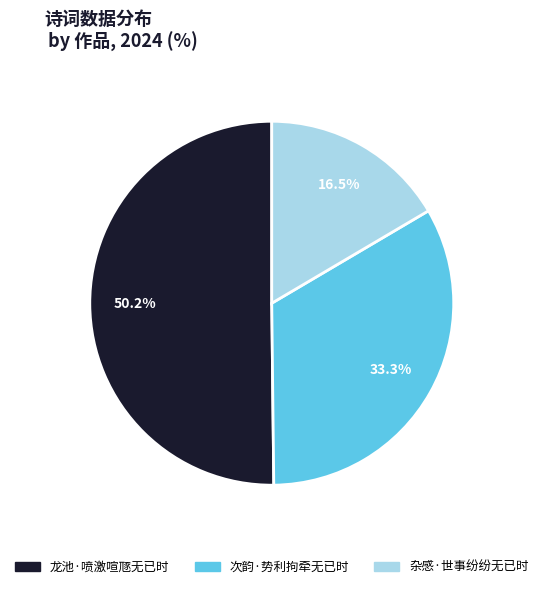

To the nearest percent, what is the difference between the 次韵·势利拘牵无已时 and 杂感·世事纷纷无已时 slice percentages?

17%